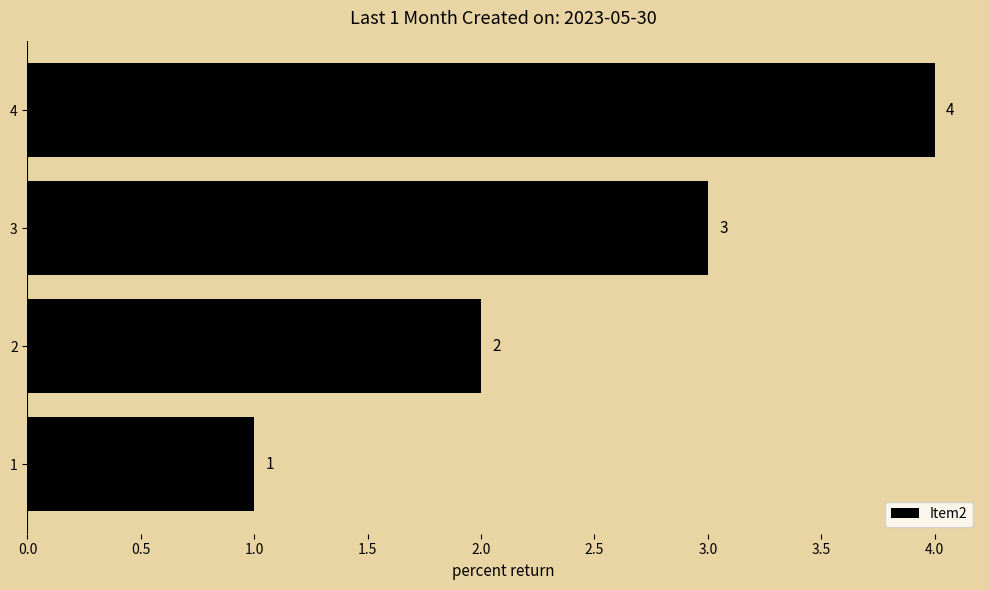

The chart shows a value of 4 at 3. True or false?

False